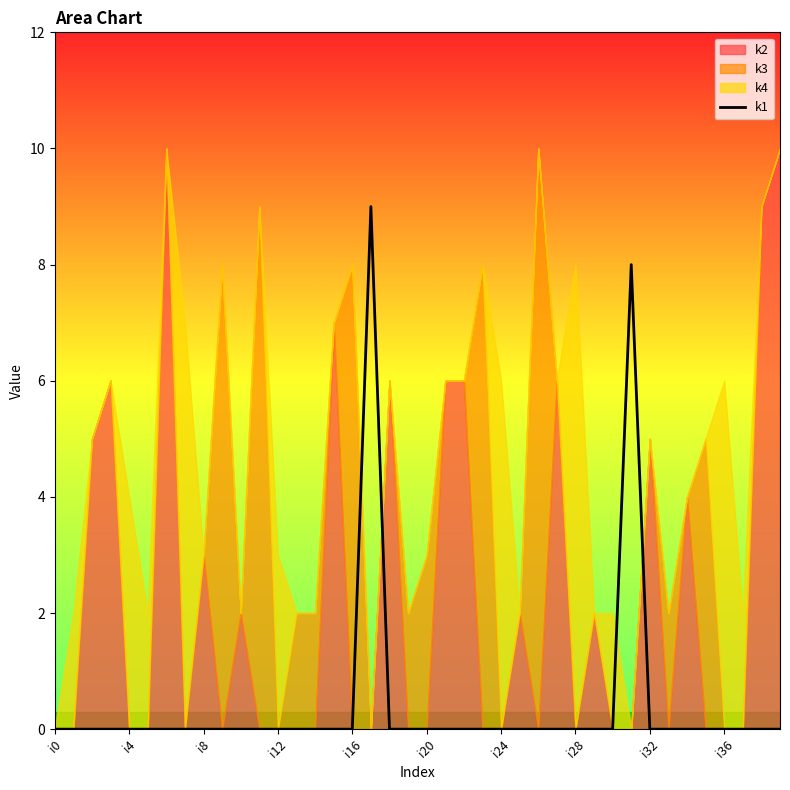

True or false: the data shows 0 at 37.

True